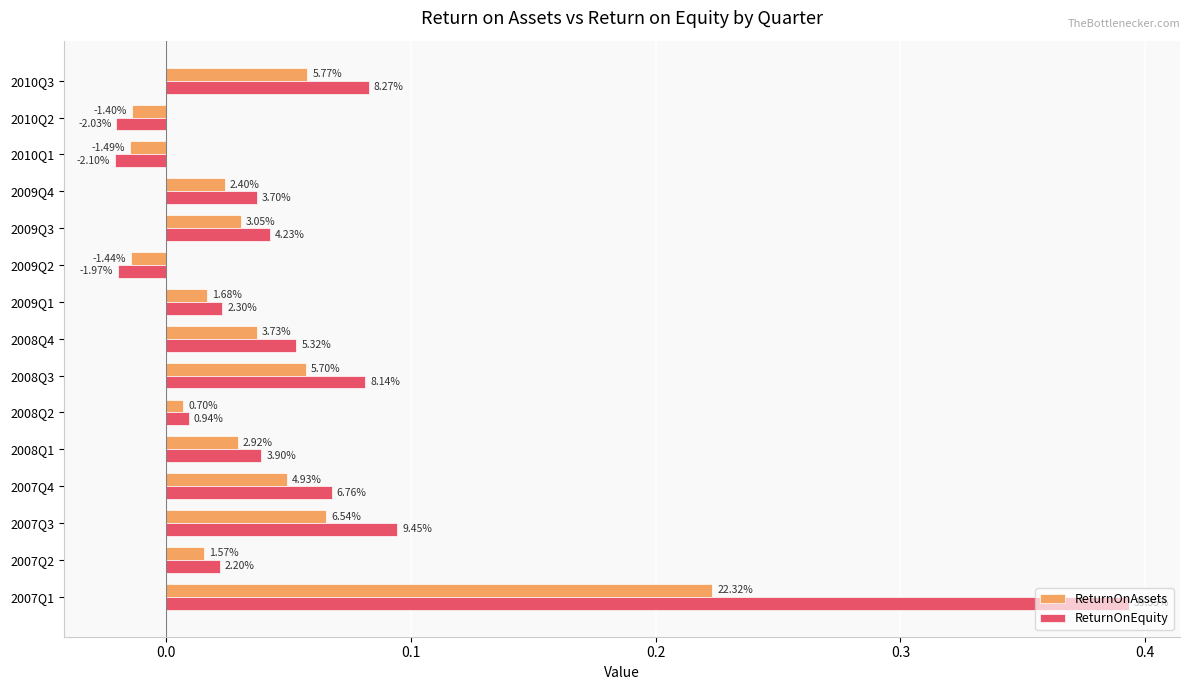

What are all the series names shown in the legend?

ReturnOnAssets, ReturnOnEquity